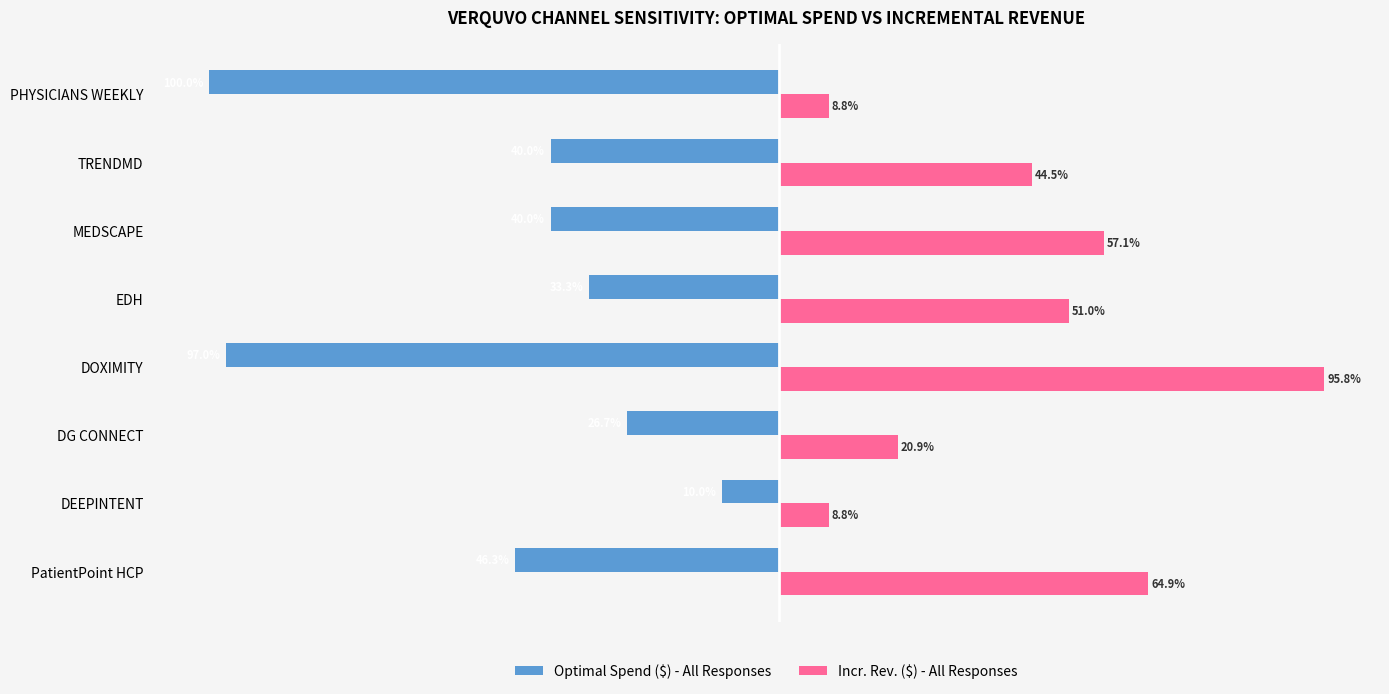

Which series has the widest spread of values?

Optimal Spend ($) - All Responses